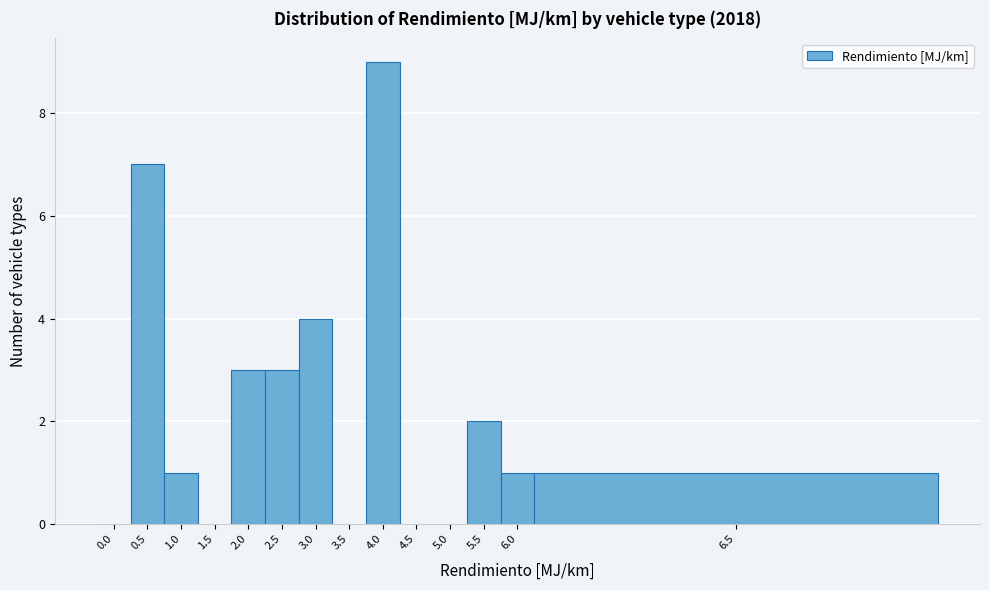

Reading left to right, transcribe all the data shown in this chart.

0.0=0	0.5=7	1.0=1	1.5=0	2.0=3	2.5=3	3.0=4	3.5=0	4.0=9	4.5=0	5.0=0	5.5=2	6.0=1	6.5=1